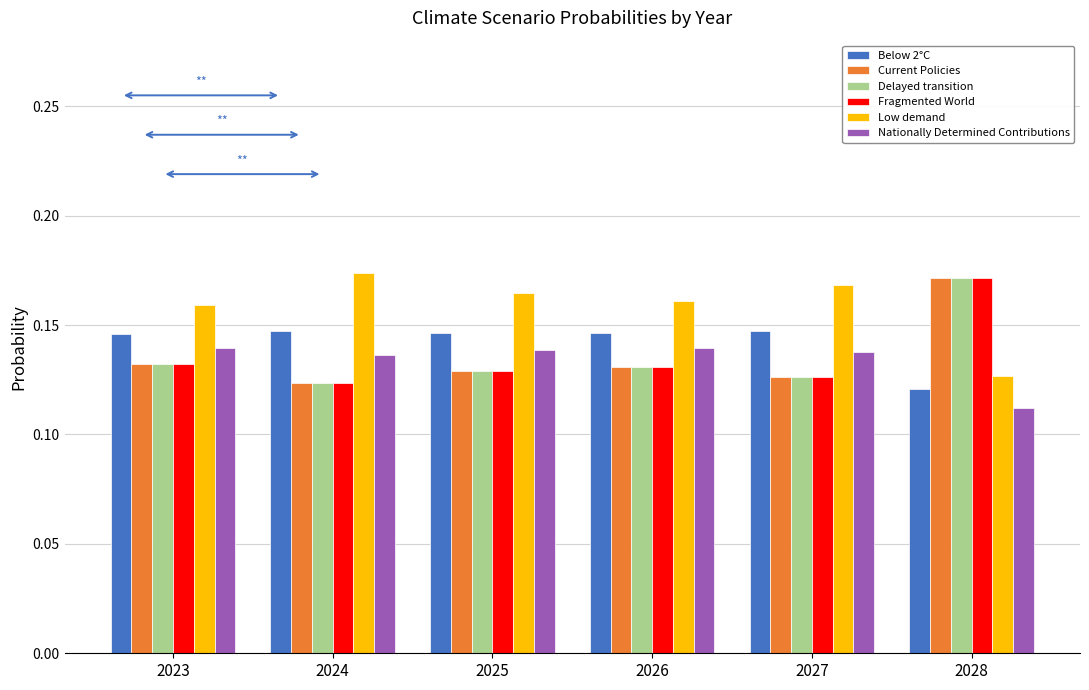

What is the sum of all Delayed transition values?

0.8